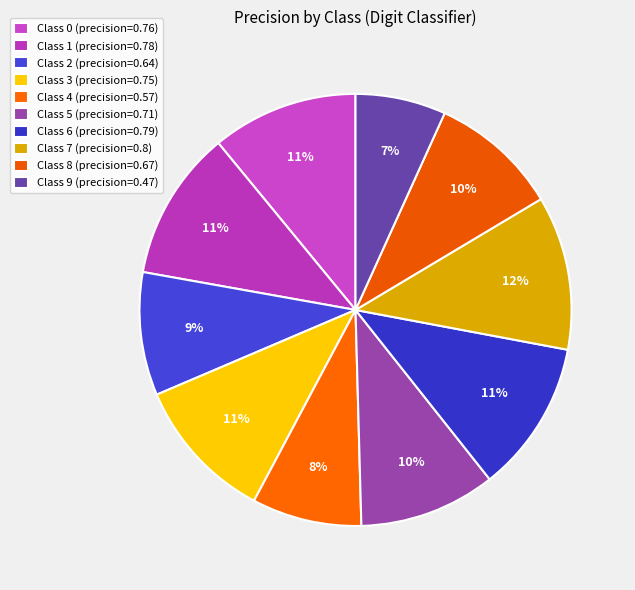

Count the number of slices in the pie.

10